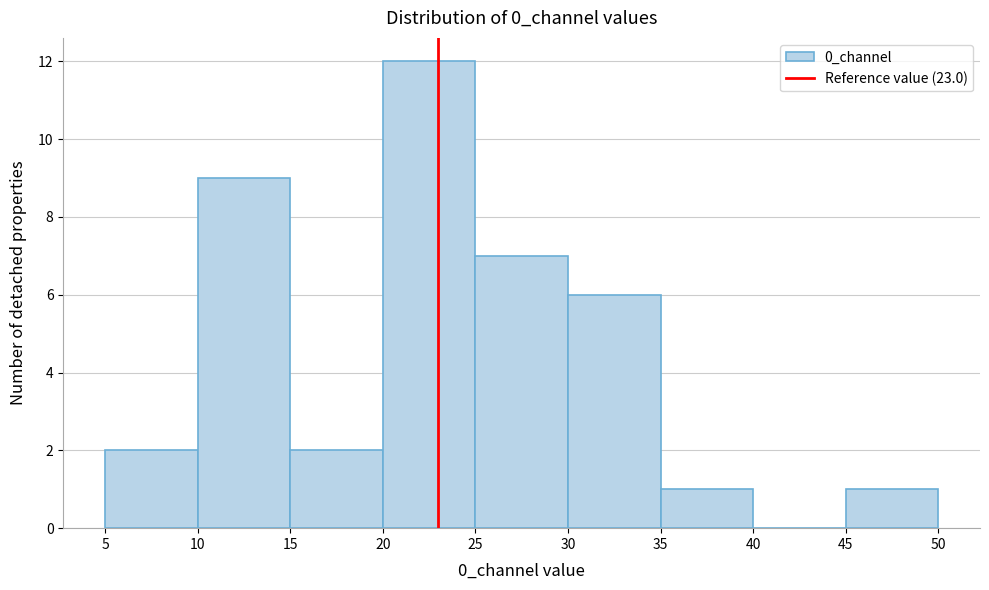

Reading left to right, list every bar in this chart as the range it spans on the x-axis followed by its height. The values are not printed on the chart, so give them approximately, as read against the axis.

5 to 10: 2
10 to 15: 9
15 to 20: 2
20 to 25: 12
25 to 30: 7
30 to 35: 6
35 to 40: 1
40 to 45: 0
45 to 50: 1